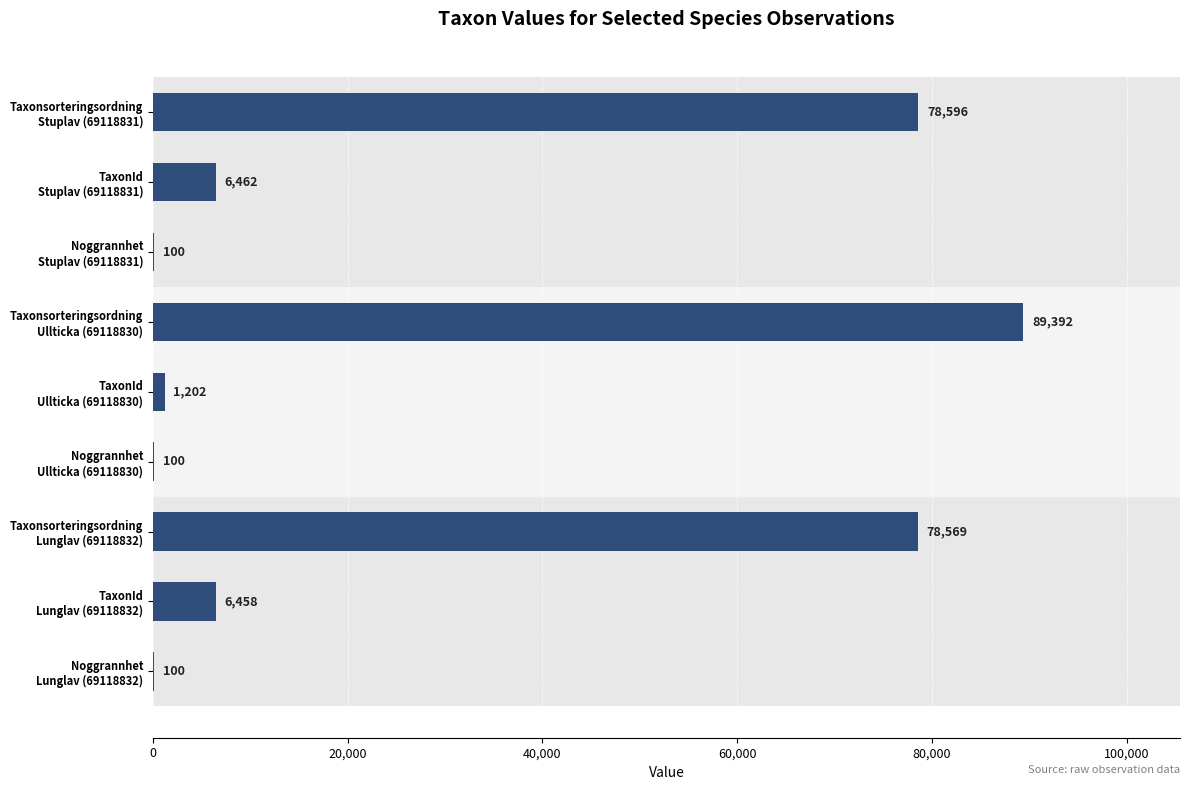

Where is the data nearest to the value 44746?

Taxonsorteringsordning
Lunglav (69118832)